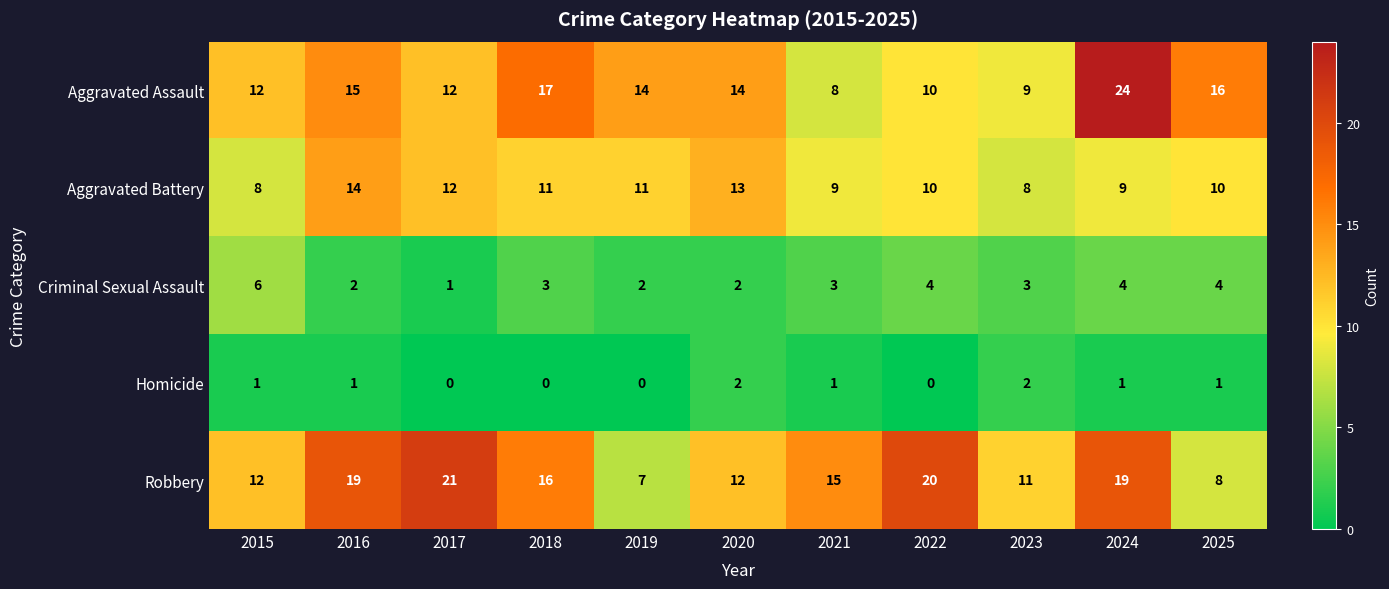

At which label does Criminal Sexual Assault reach its minimum?

2017